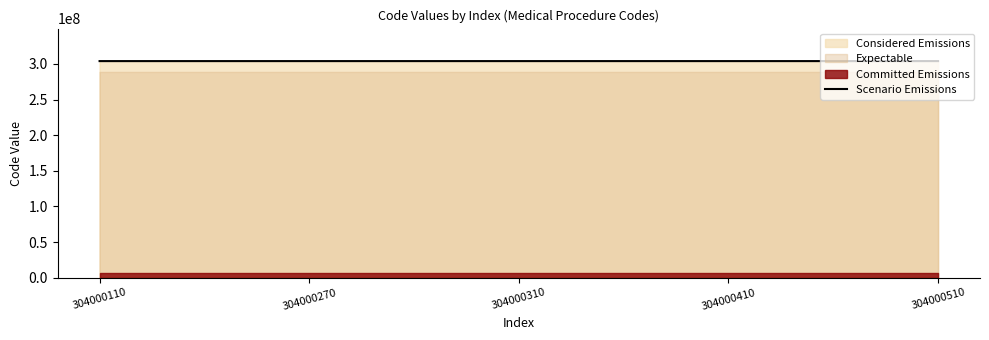

The value of Scenario Emissions at 304000510 is 522709661. True or false?

False